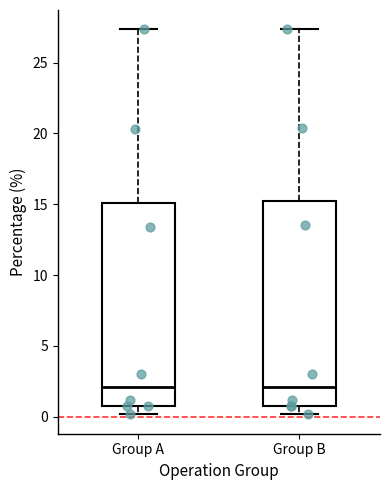

Reading left to right, read every box against the y-axis: the position of its median line, the range the box covers, and the ends of its whiskers. The values are not printed on the chart, so give them approximately, as read against the axis.

Group A: median 2.0, box 0.5 to 15.0, whiskers 0.0 to 27.5
Group B: median 2.0, box 0.5 to 15.0, whiskers 0.0 to 27.5